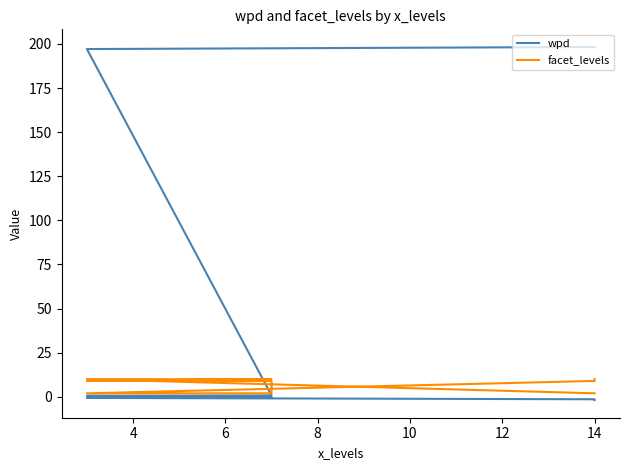

True or false: facet_levels has a value of 16.4 at 6.

False